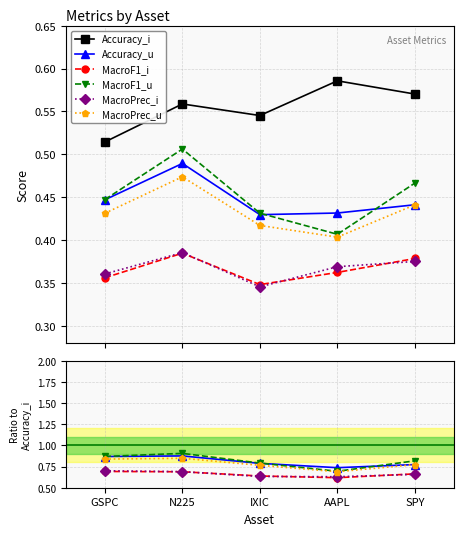

What is the approximate value of MacroPrec_u at GSPC?

0.4